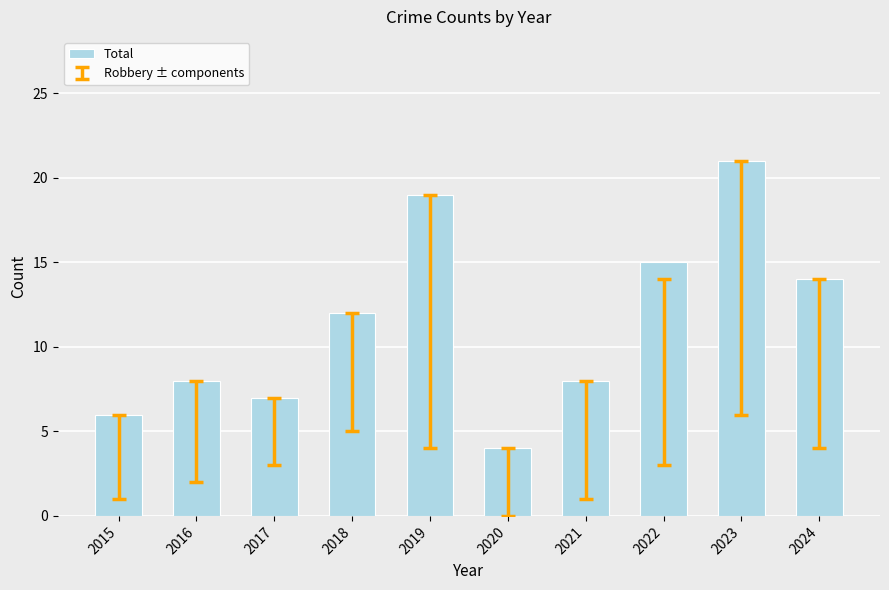

What is the minimum value shown in the chart?

4